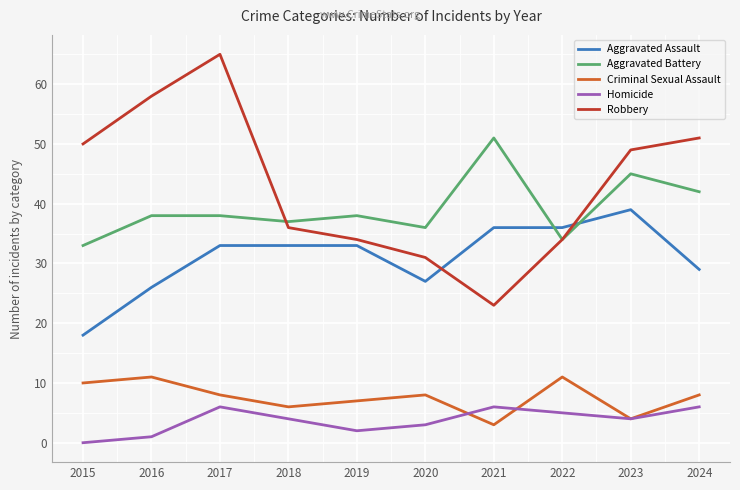

Is it true that Aggravated Battery equals 47 at 2020?

False